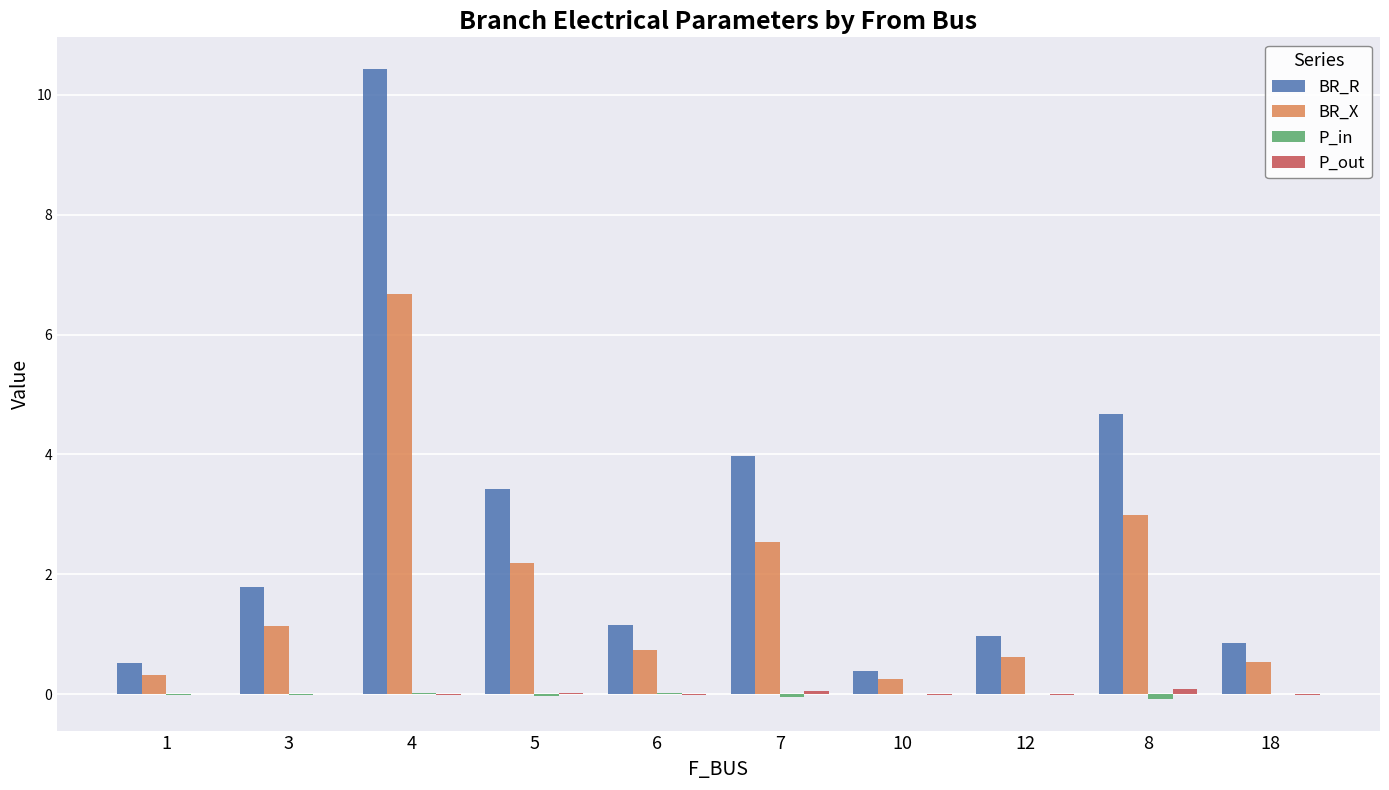

At which category is the sum across all series the highest?

4